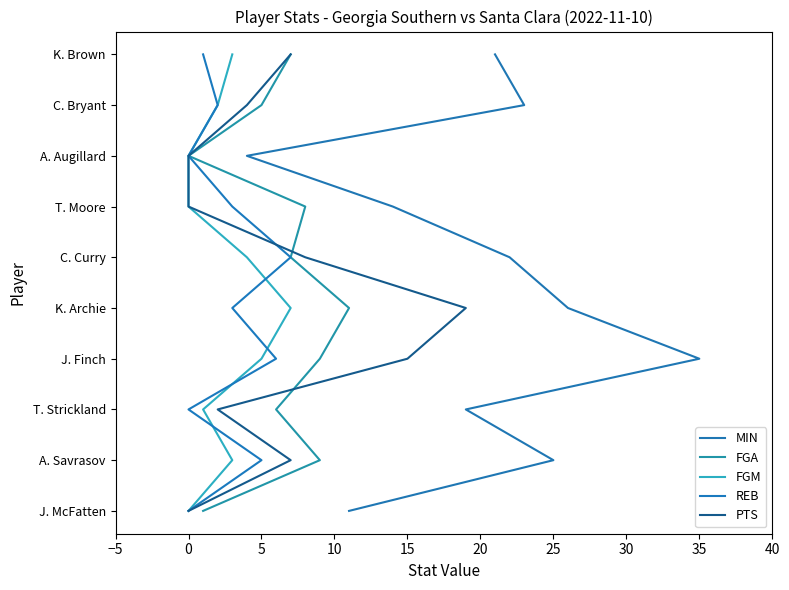

What is the value of the REB point at the 7th from the left?

6